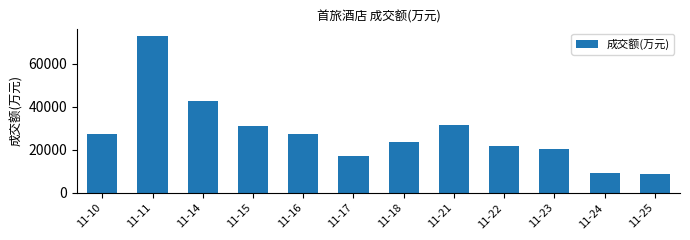

What is the difference between the values at 11-17 and 11-25?

8380